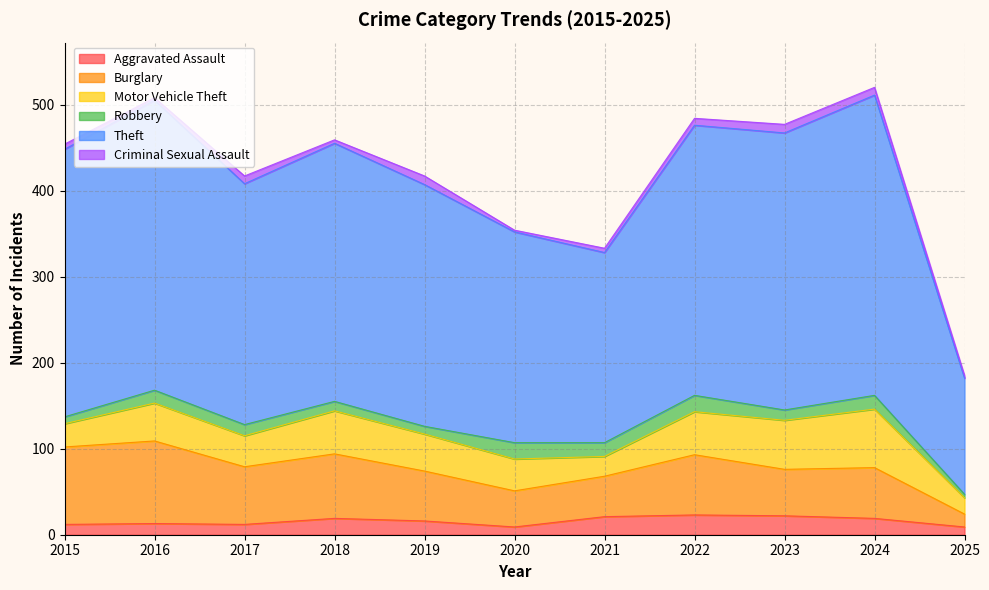

Does the chart have visible grid lines?

Yes